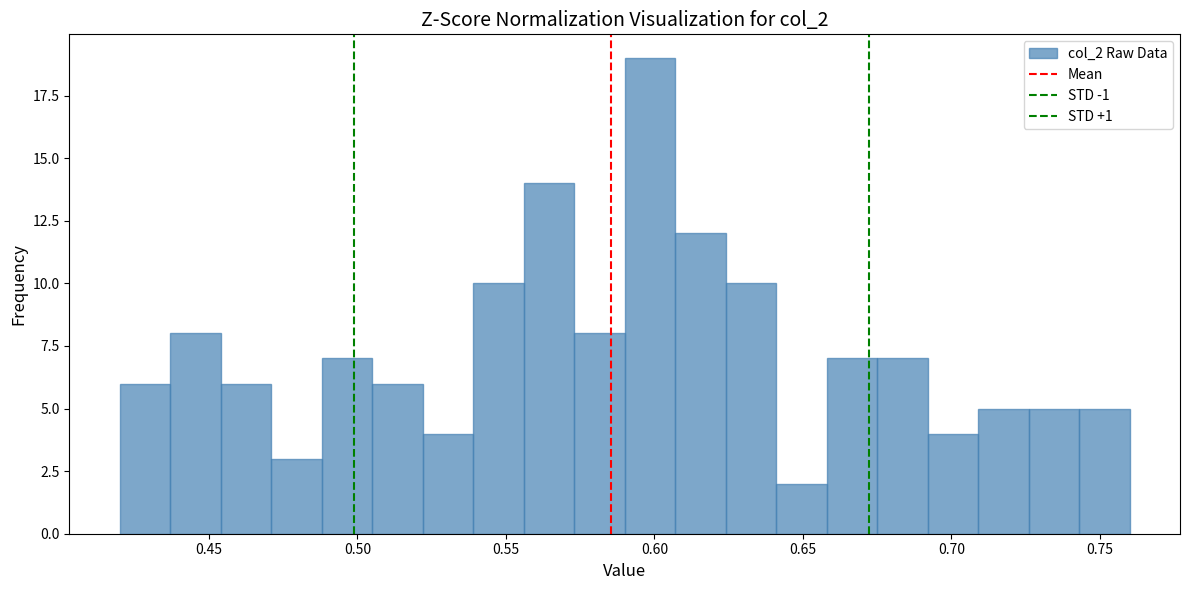

Read against the x-axis, roughly where is the centre of the tallest bar?

0.600